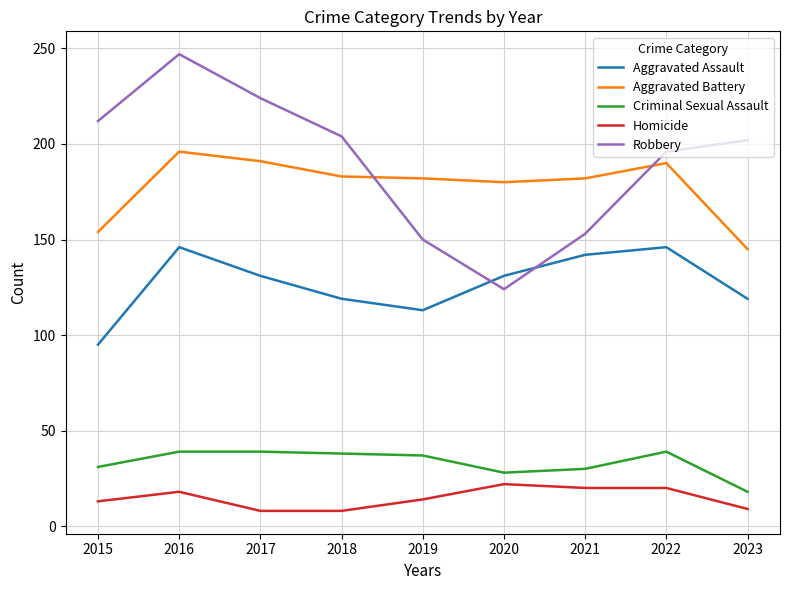

What value does the Aggravated Assault series have at 2016?

146